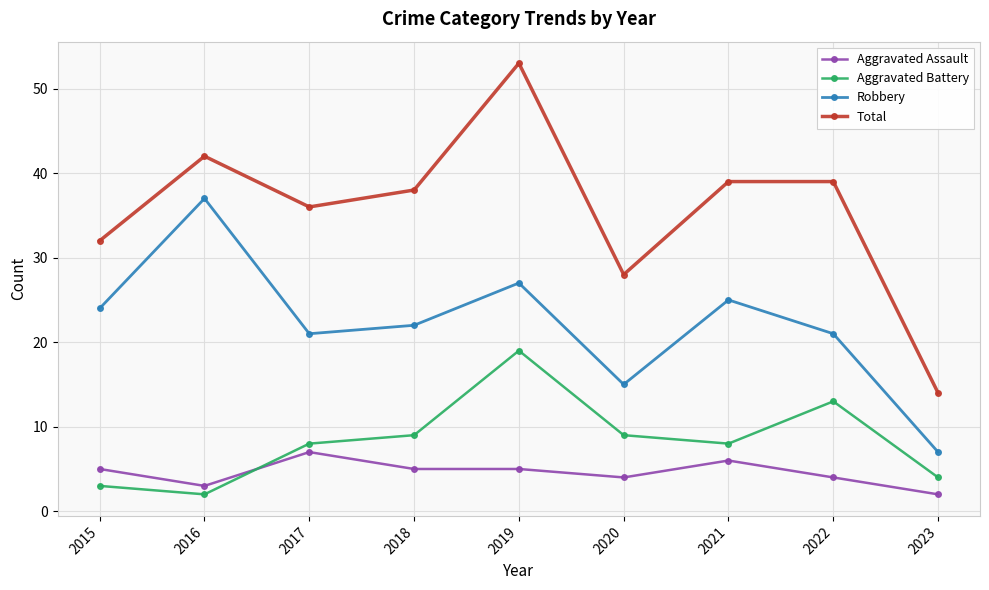

Which series changed the most between 2015 and 2023?

Total